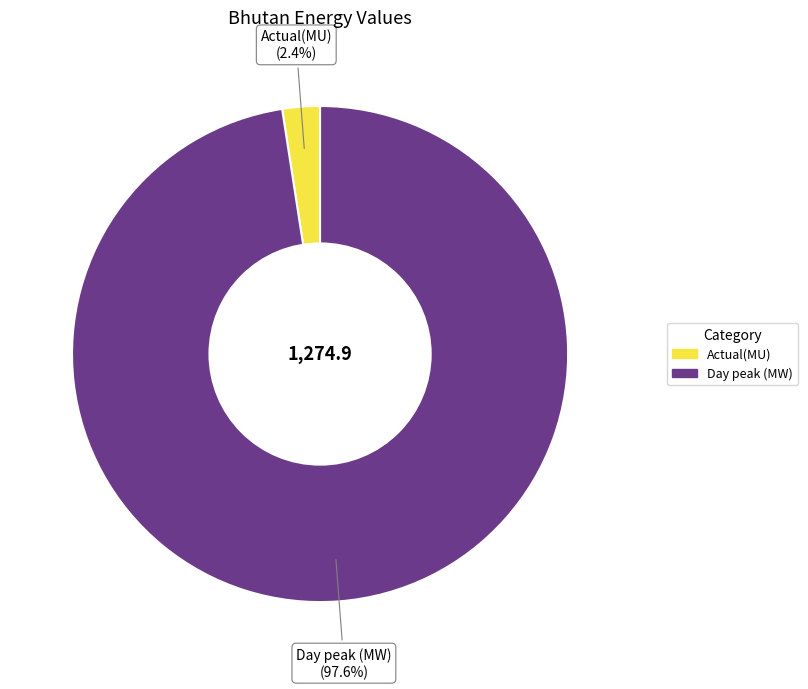

The Day peak (MW) slice represents 86% of the pie. True or false?

False